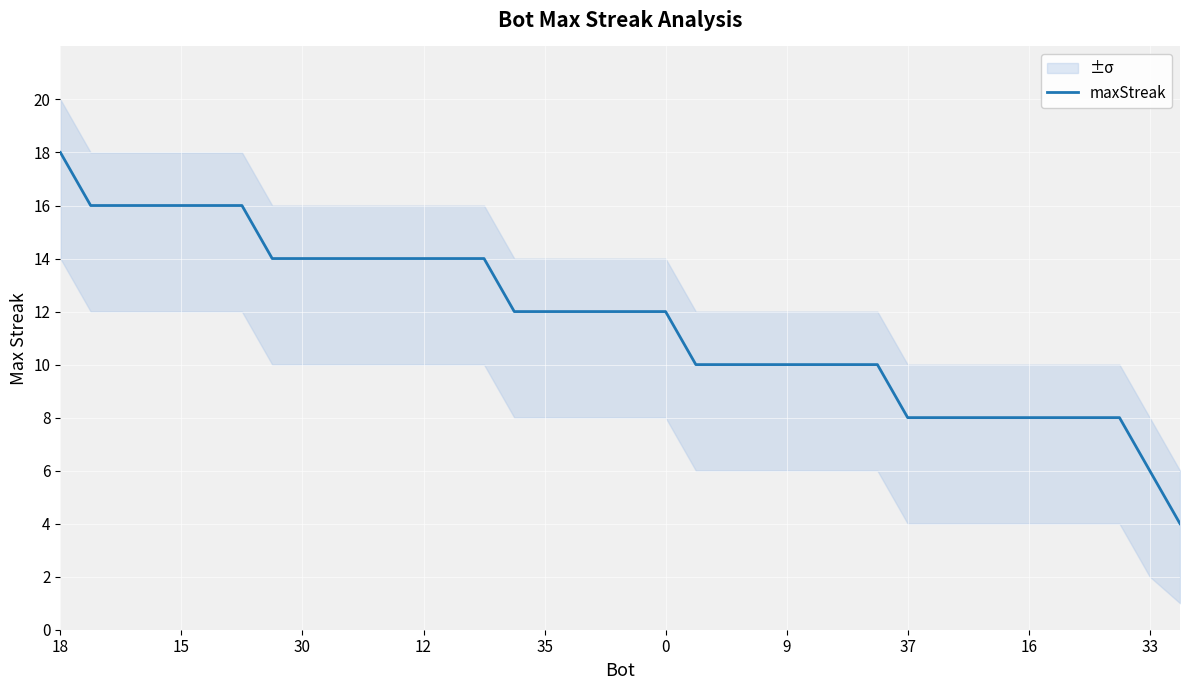

At which label does the data first exceed 12?

18